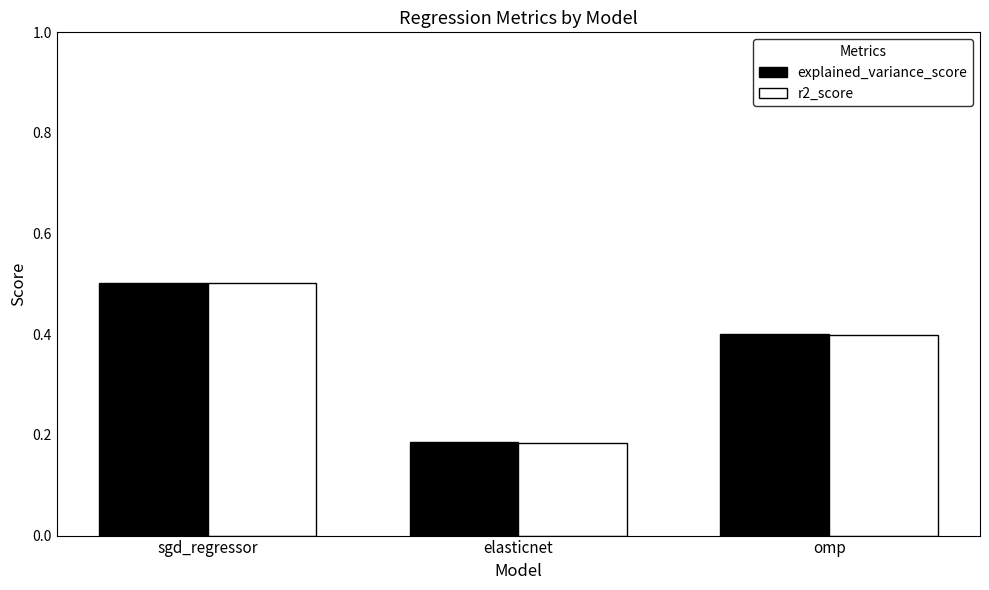

What is the sum of all explained_variance_score values?

1.1